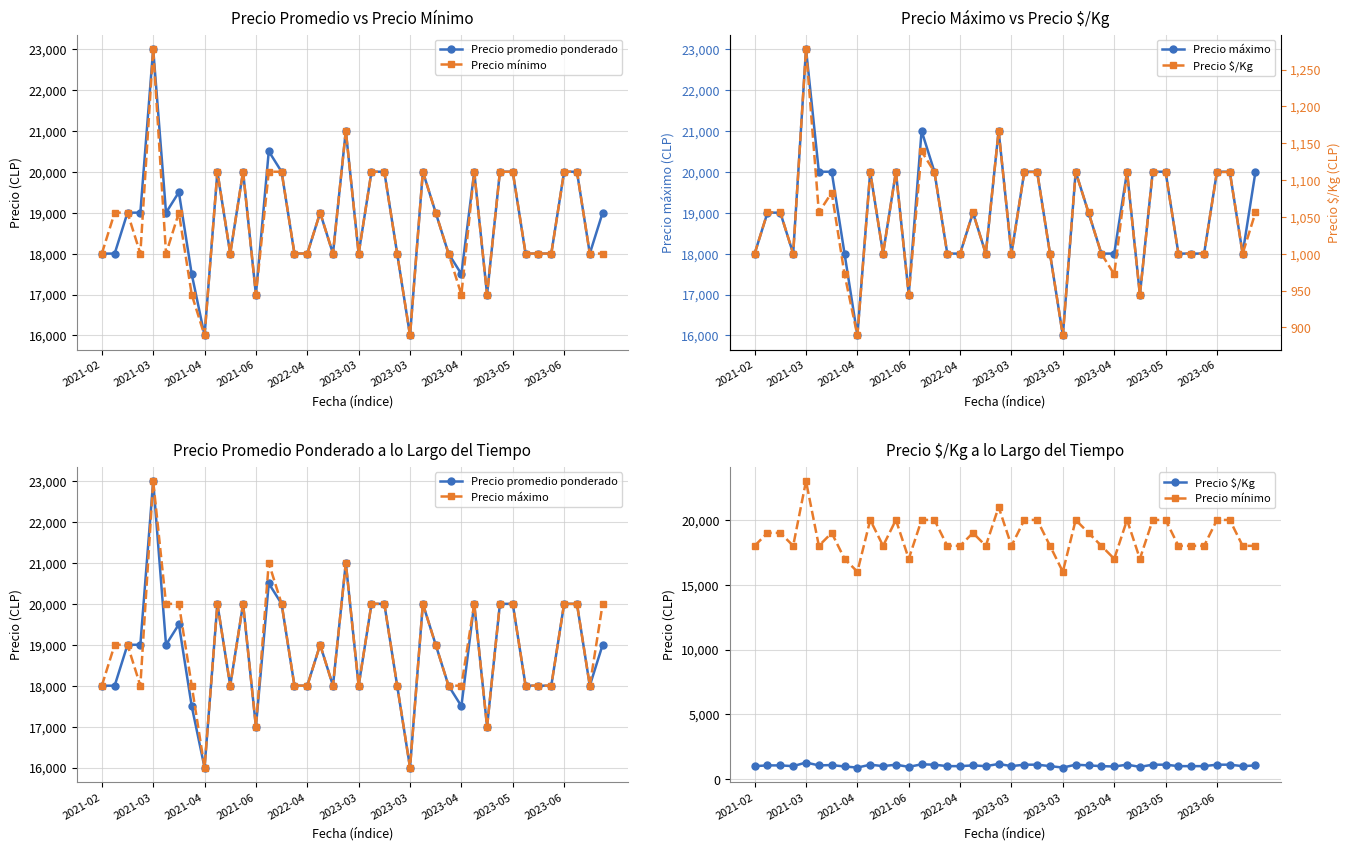

How many interior local peaks does the Precio promedio ponderado series have?

9